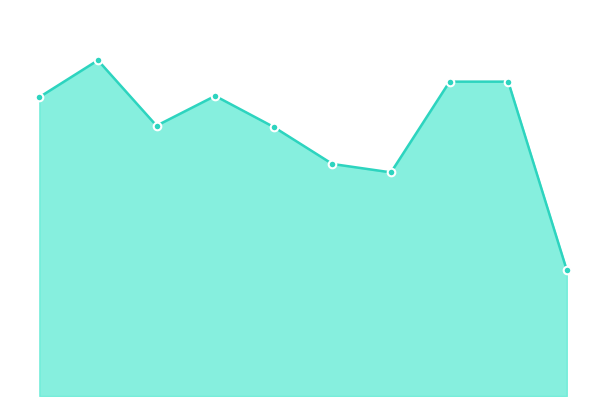

What is the change in value from 8 to 9?

-164